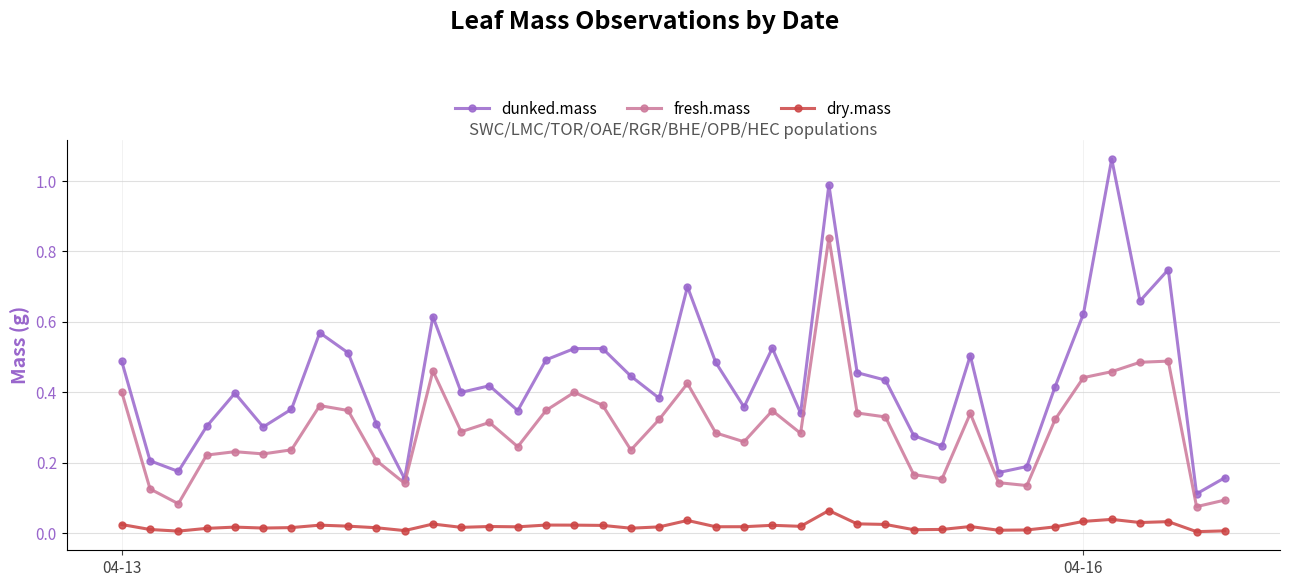

True or false: fresh.mass and dry.mass cross at least once.

False